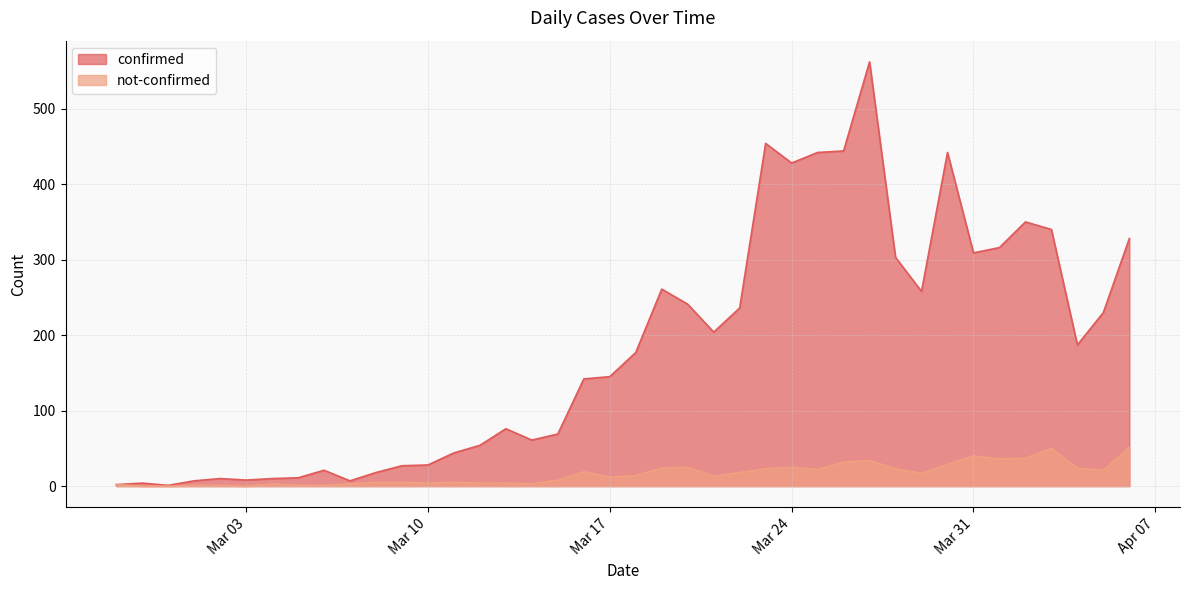

Does the chart have visible grid lines?

Yes